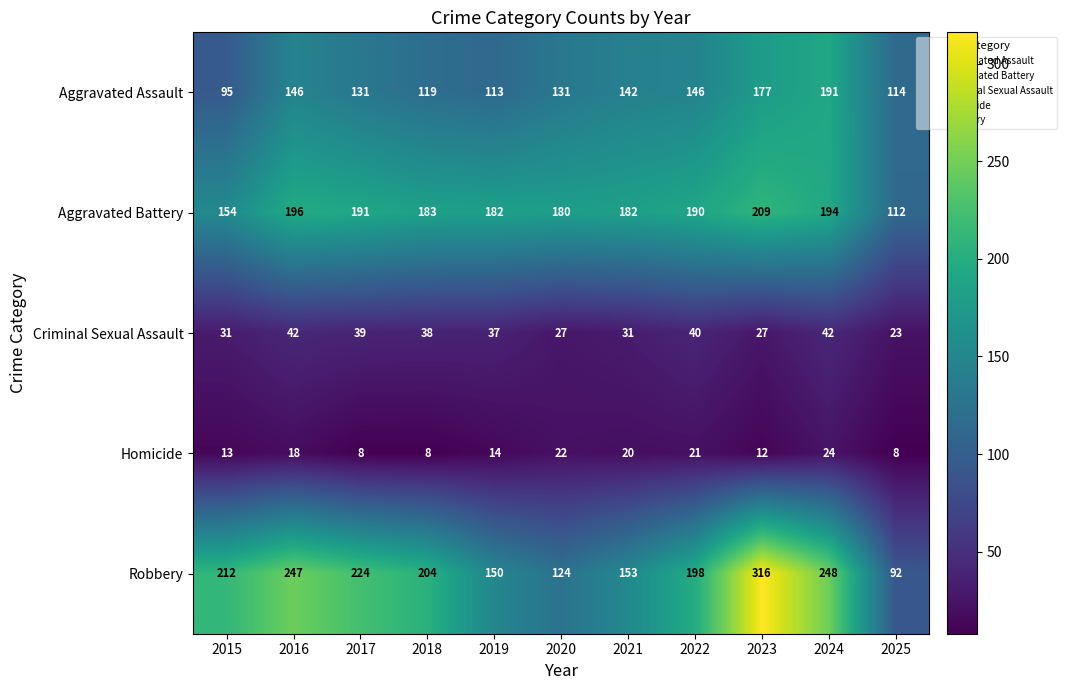

Is the value of Aggravated Battery at 2025 greater than the value of Criminal Sexual Assault at 2022?

Yes